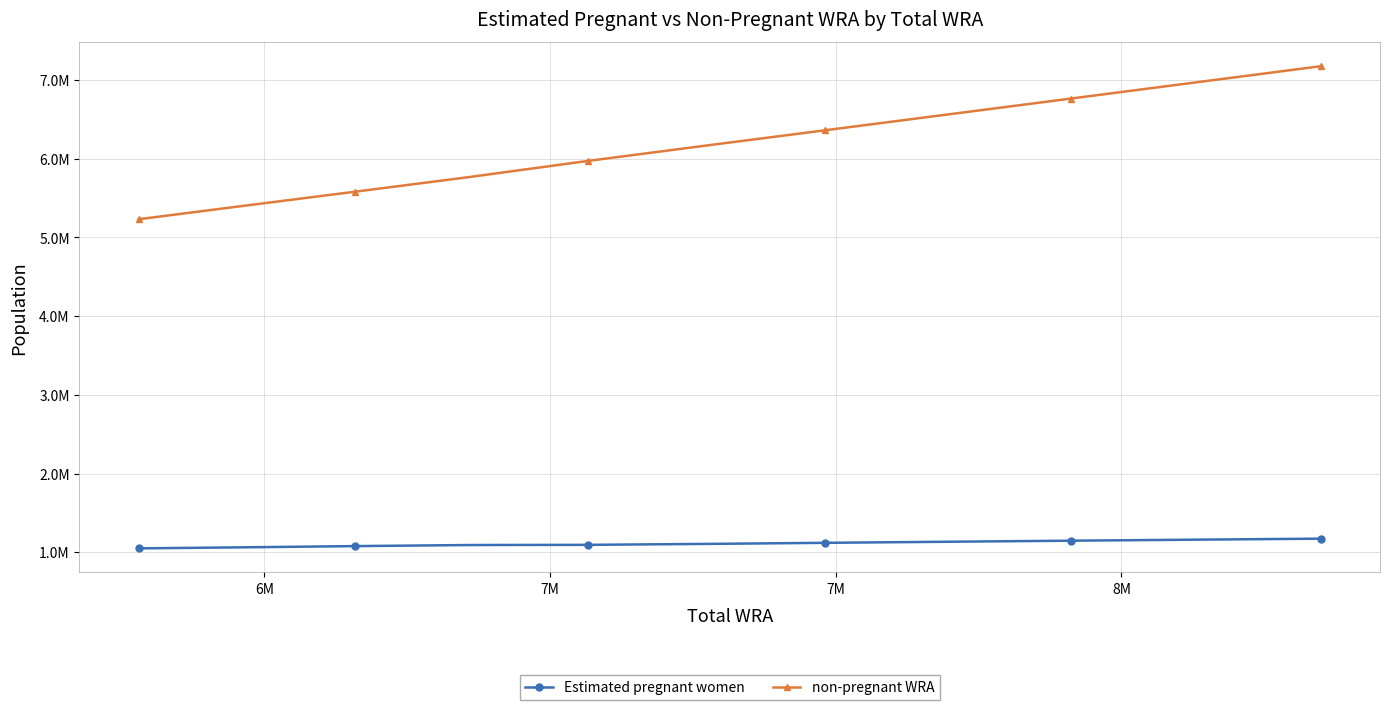

What are all the series names shown in the legend?

Estimated pregnant women, non-pregnant WRA